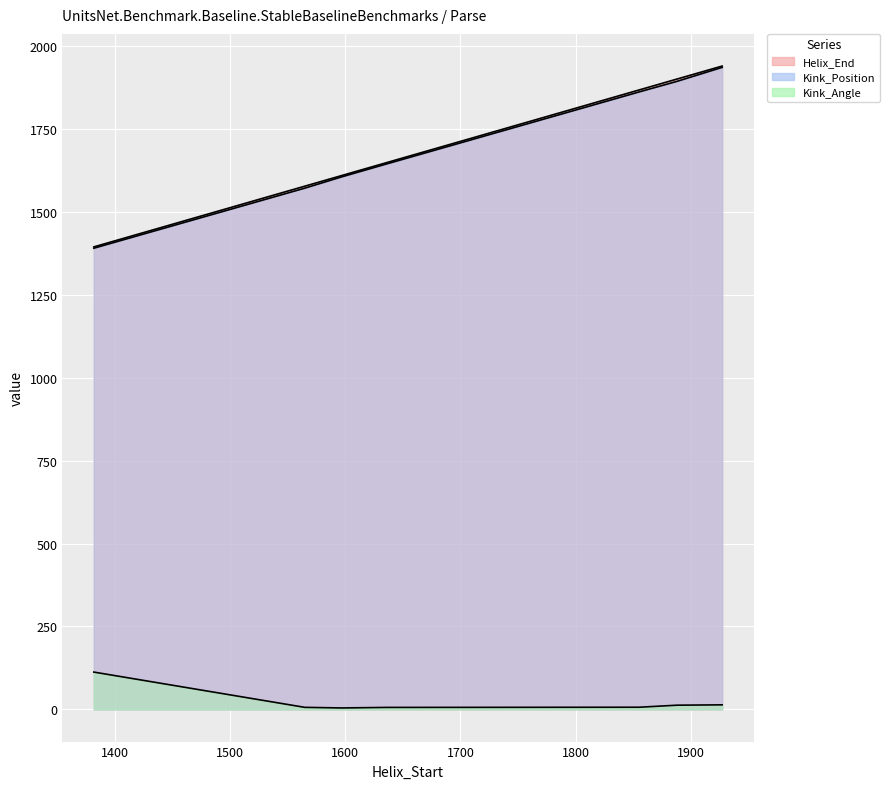

What is the difference between the highest and lowest values at 1565?

1570.8